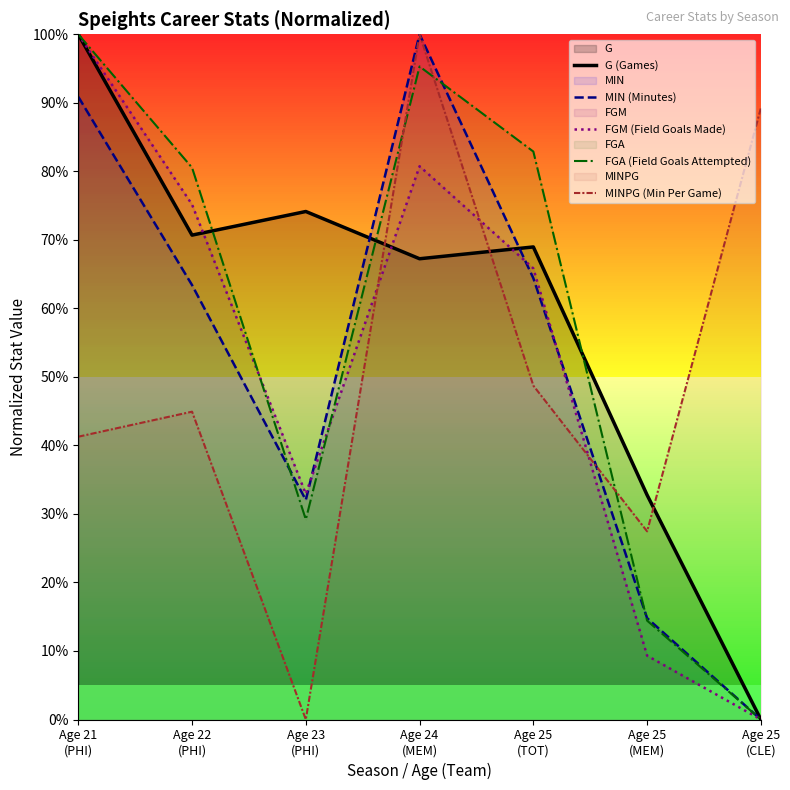

True or false: G (Games) and MIN (Minutes) intersect in this chart.

True